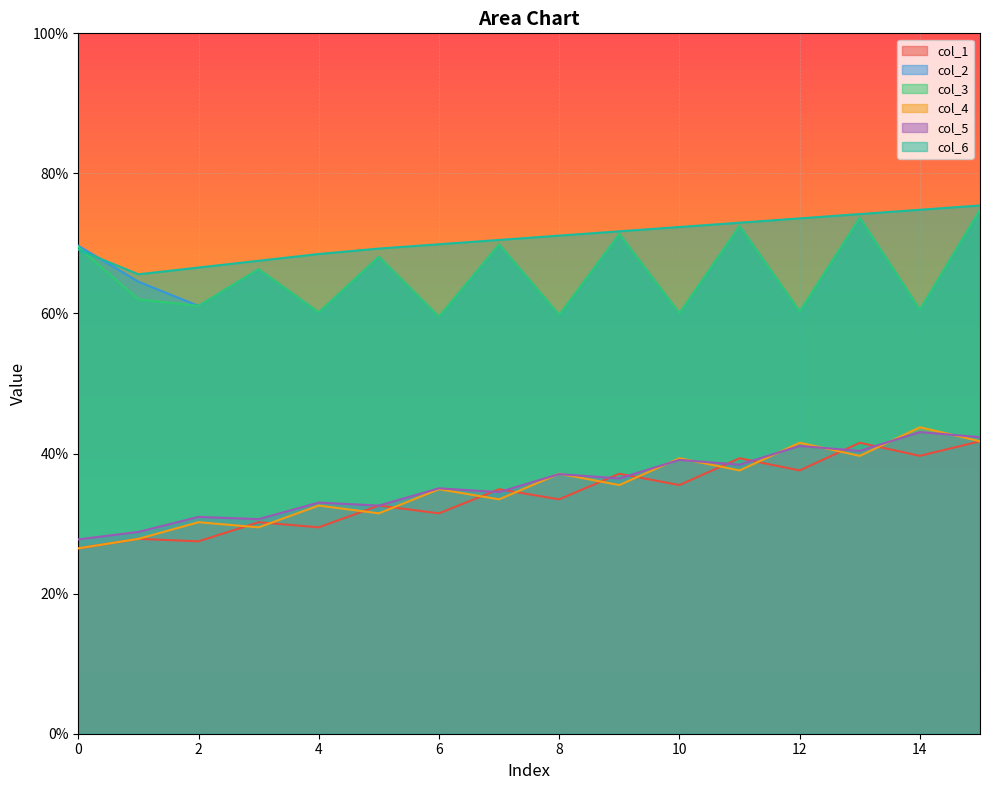

Reading left to right, what are all the values shown in this chart?

col_1: 0=26.5	1=27.8	2=27.5	3=30.2	4=29.5	5=32.6	6=31.5	7=34.9	8=33.5	9=37.1	10=35.5	11=39.3	12=37.6	13=41.5	14=39.7	15=41.8
col_2: 0=69.7	1=64.5	2=61.1	3=66.3	4=60.1	5=68.1	6=59.5	7=69.9	8=59.8	9=71.3	10=60.0	11=72.5	12=60.3	13=73.7	14=60.5	15=74.8
col_3: 0=69.5	1=62.0	2=61.1	3=66.3	4=60.1	5=68.1	6=59.5	7=69.9	8=59.8	9=71.3	10=60.0	11=72.5	12=60.3	13=73.7	14=60.5	15=74.8
col_4: 0=26.5	1=27.8	2=30.2	3=29.5	4=32.6	5=31.5	6=34.9	7=33.5	8=37.1	9=35.5	10=39.3	11=37.6	12=41.5	13=39.7	14=43.8	15=41.8
col_5: 0=27.7	1=28.8	2=31.0	3=30.6	4=33.0	5=32.6	6=35.0	7=34.5	8=37.1	9=36.4	10=39.1	11=38.4	12=41.1	13=40.4	14=43.1	15=42.3
col_6: 0=69.1	1=65.6	2=66.6	3=67.5	4=68.5	5=69.3	6=69.9	7=70.5	8=71.1	9=71.7	10=72.3	11=73.0	12=73.6	13=74.2	14=74.8	15=75.4